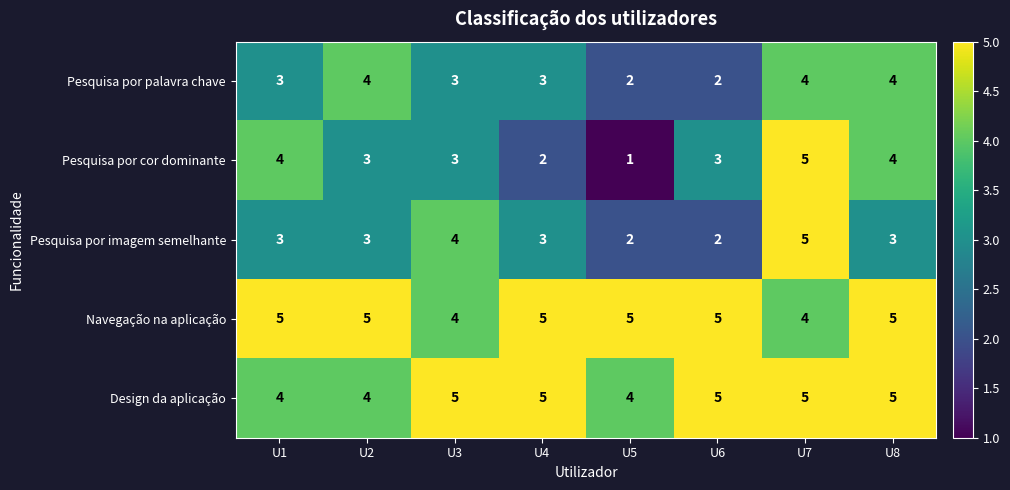

What is the total value across all series at U8?

21